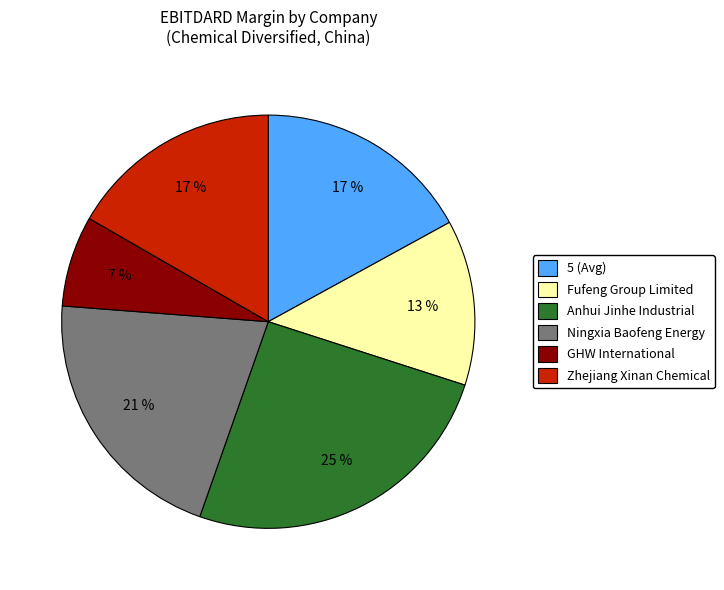

Count the number of slices in the pie.

6